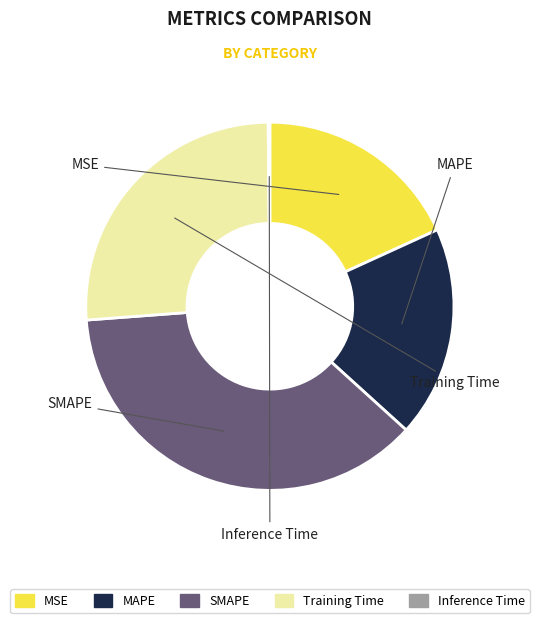

Which slice is the largest?

SMAPE